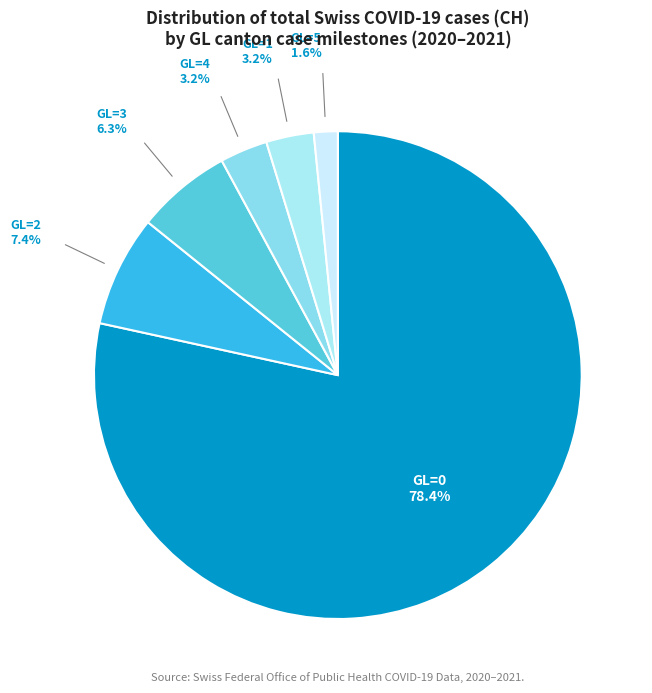

How many slices are in this pie chart?

6